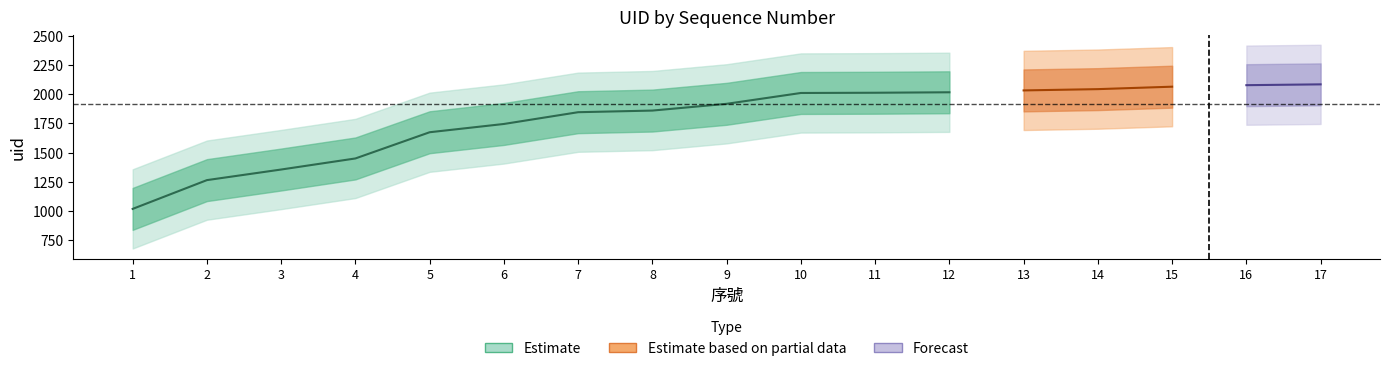

Does the chart have visible grid lines?

No